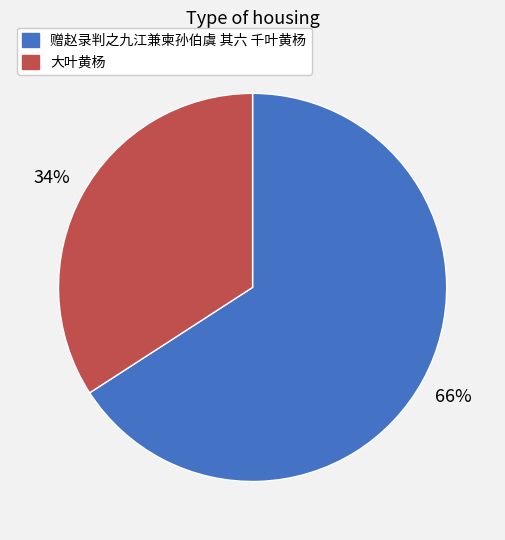

To the nearest percent, what portion does 赠赵录判之九江兼柬孙伯虞 其六 千叶黄杨 represent?

66%